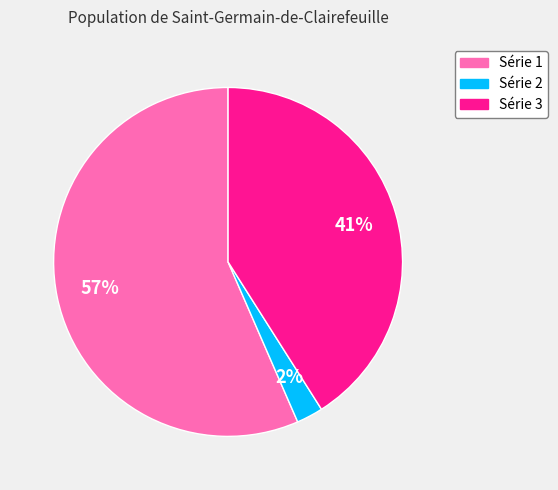

How many slices are in this pie chart?

3